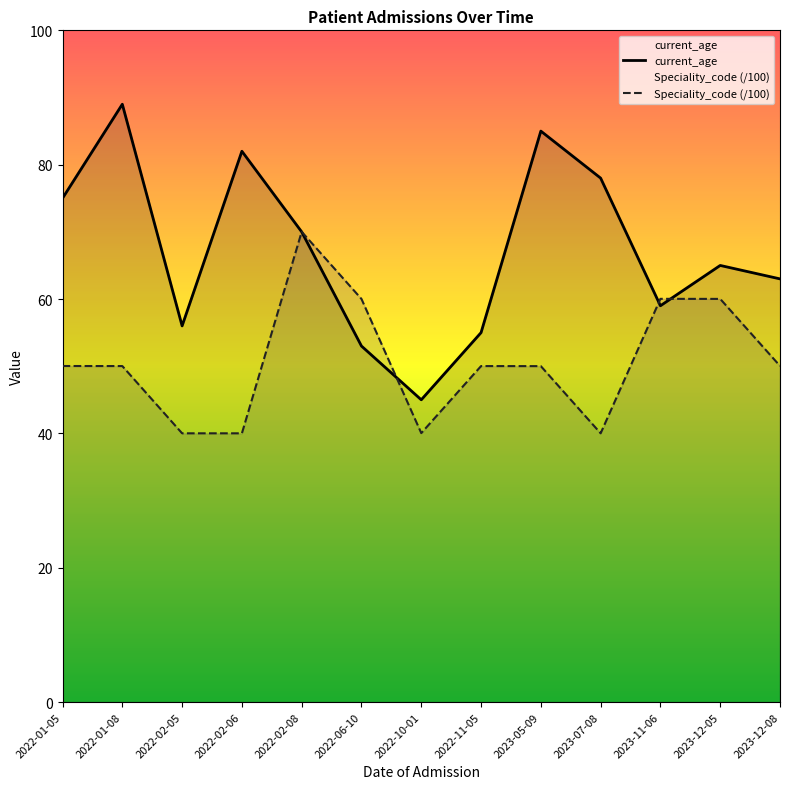

How many lines are shown in the chart?

2